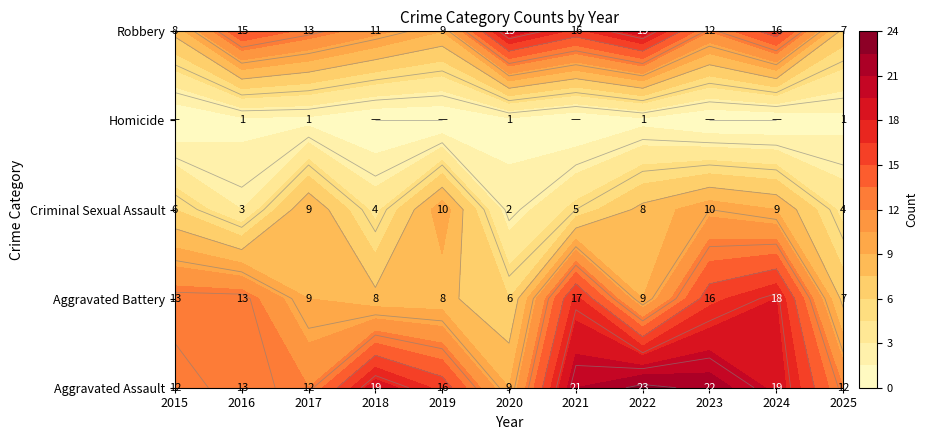

Between 2021 and 2022, which series saw the biggest shift?

Aggravated Battery